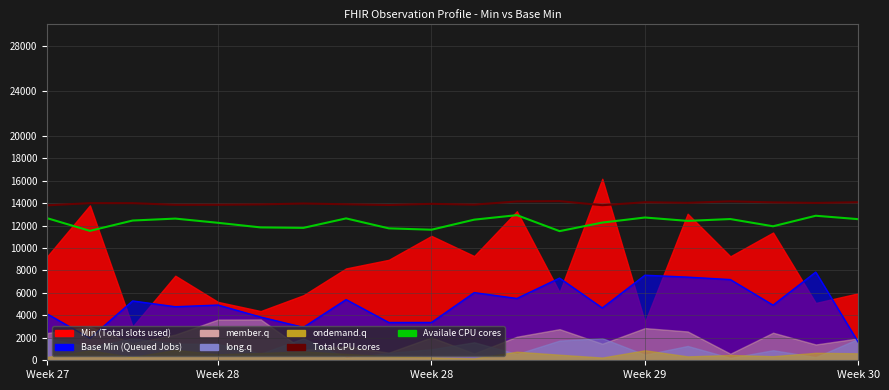

Between Week 30 and 11, which series saw the biggest shift?

Availale CPU cores